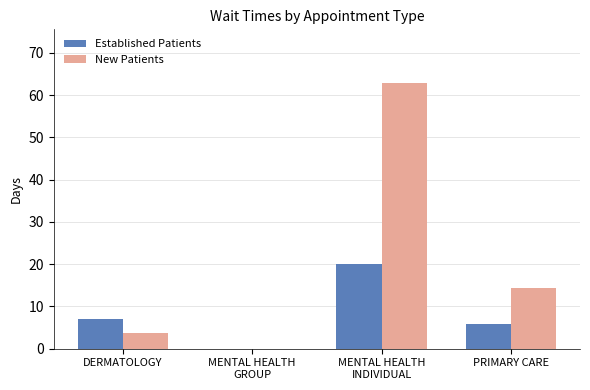

What is the total value across all series at PRIMARY CARE?

20.2